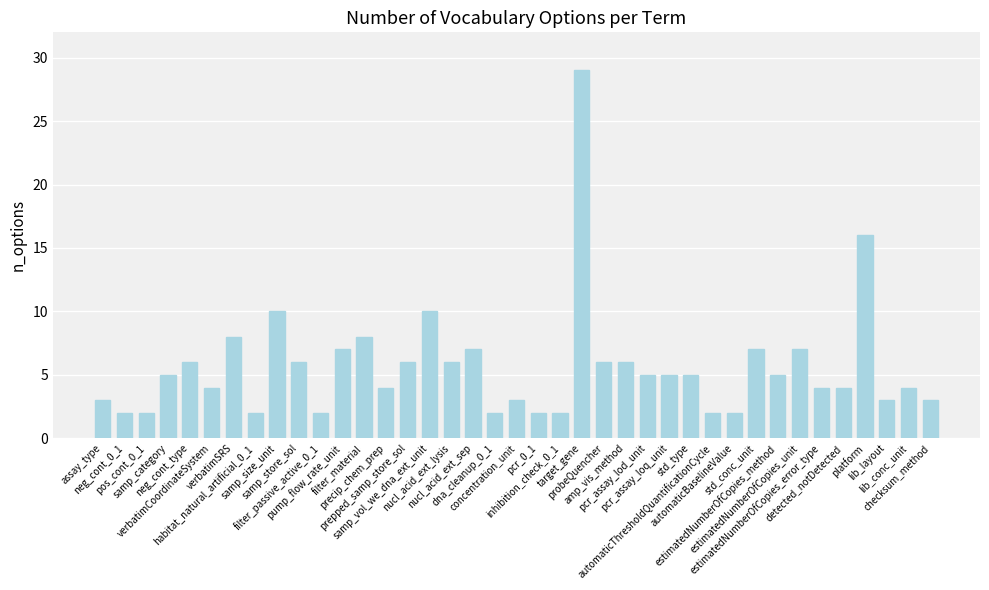

How many series are shown in this chart?

1